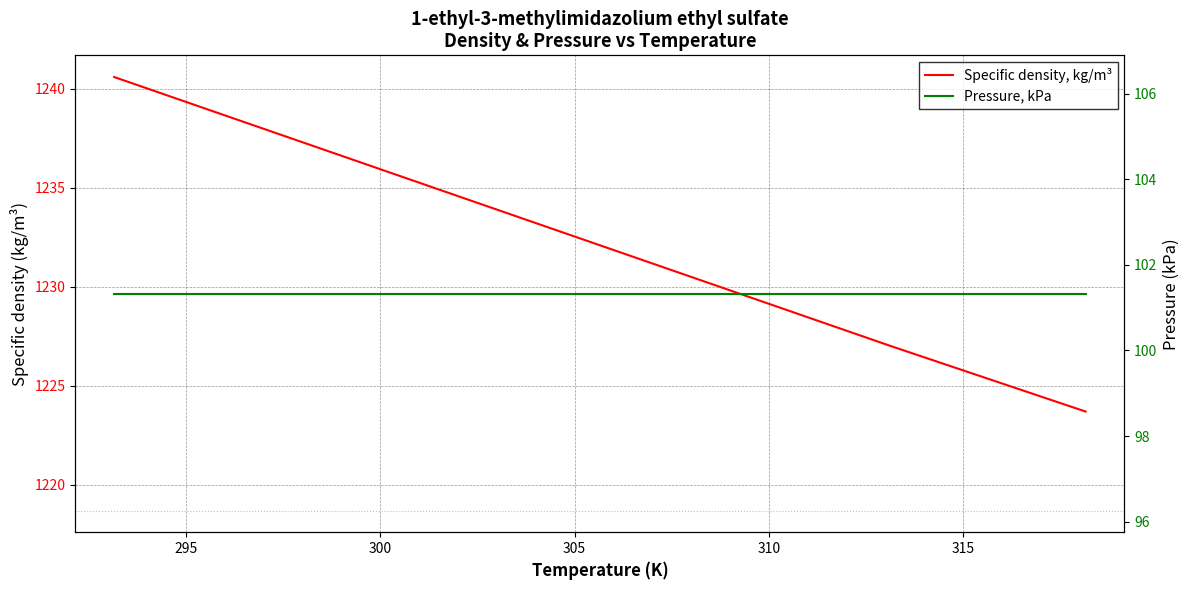

How many lines are shown in the chart?

2